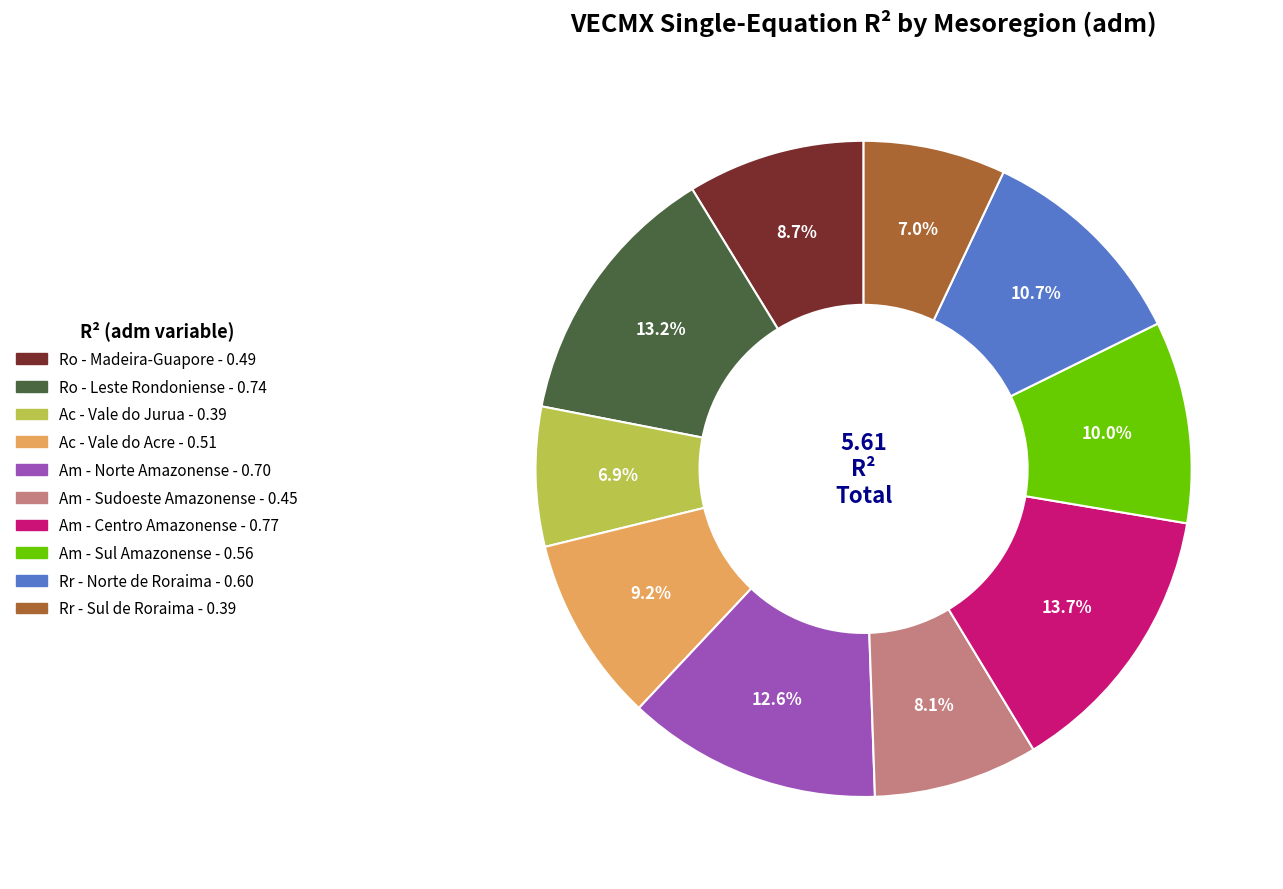

What percentage is NOT represented by Ac - Vale do Acre?

90.8%